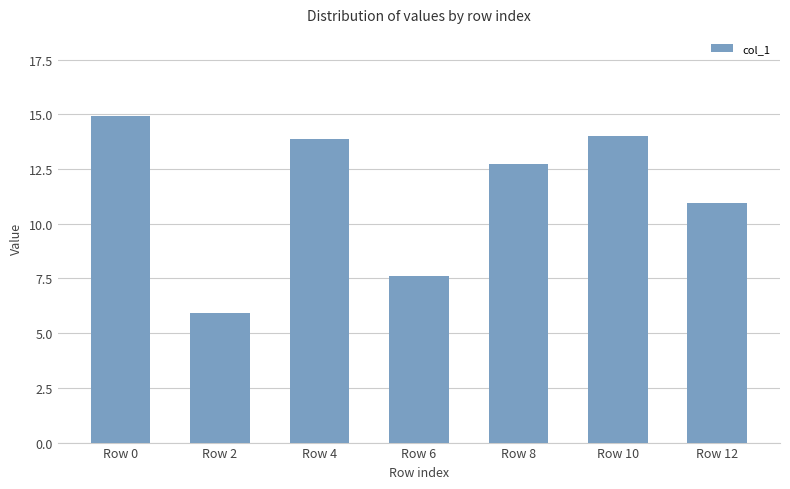

The chart shows a value of 13.9 at Row 4. True or false?

True